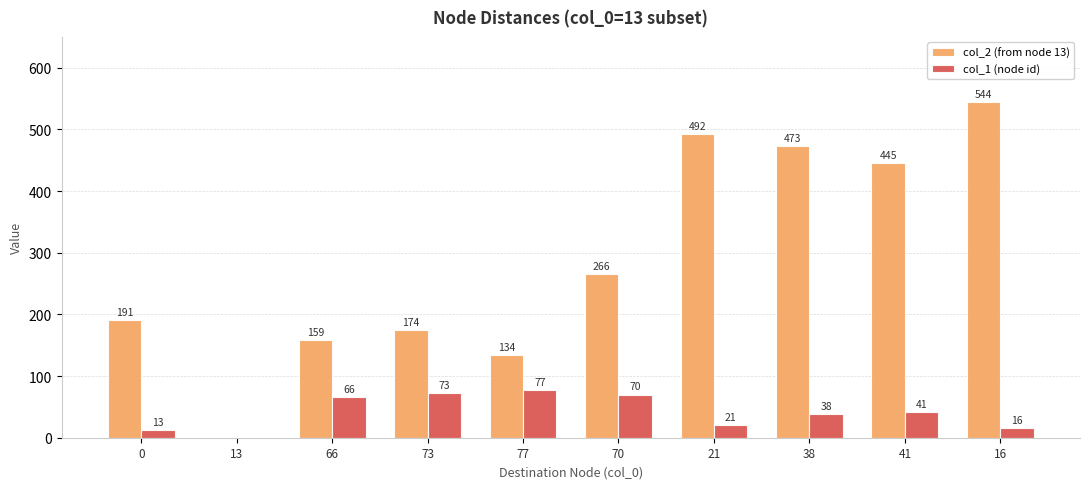

How many positive values does the col_1 (node id) series have?

9